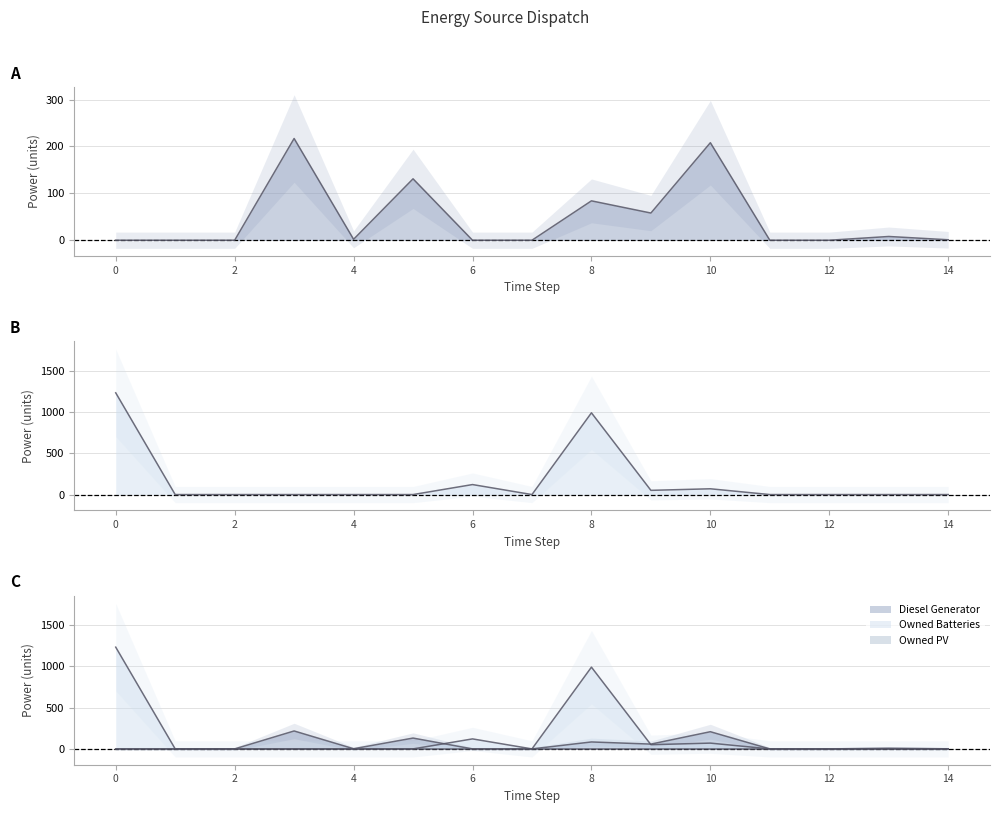

True or false: Owned PV (line) and Diesel Generator (line) cross at least once.

False